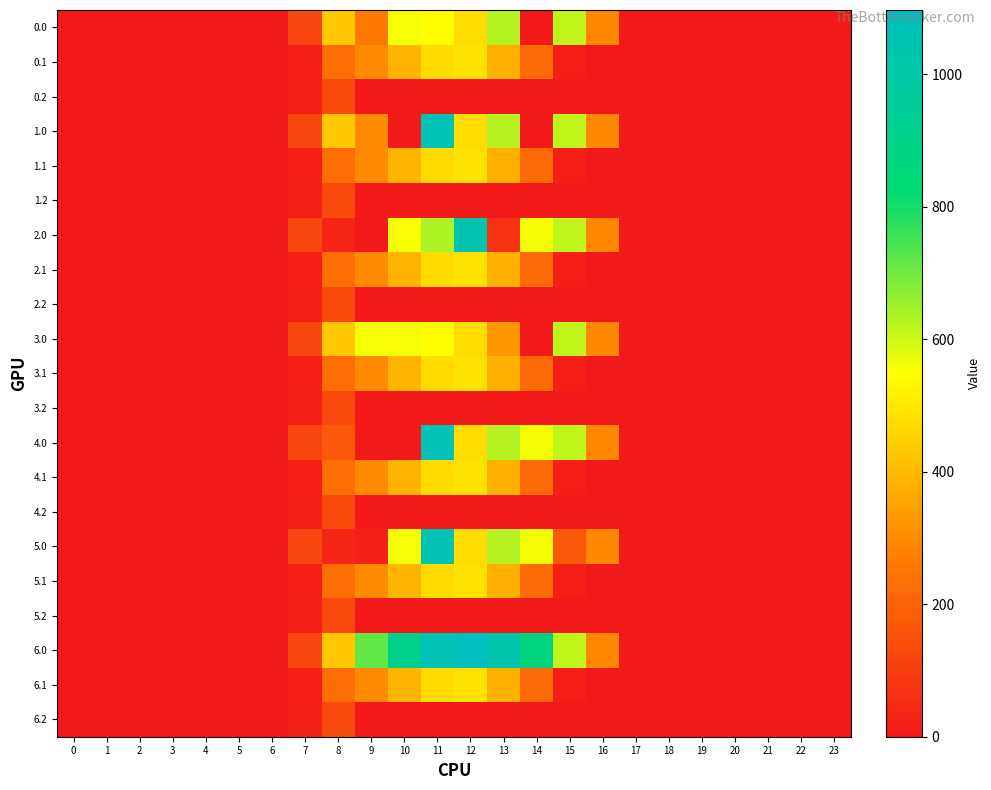

Which series changed the most between 1 and 13?

6.0